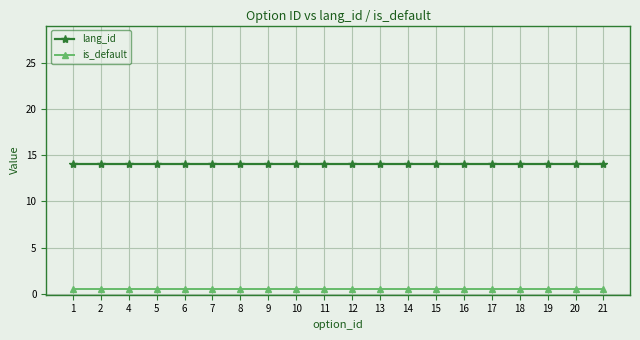

The value of lang_id at 6 is 14.0. True or false?

True